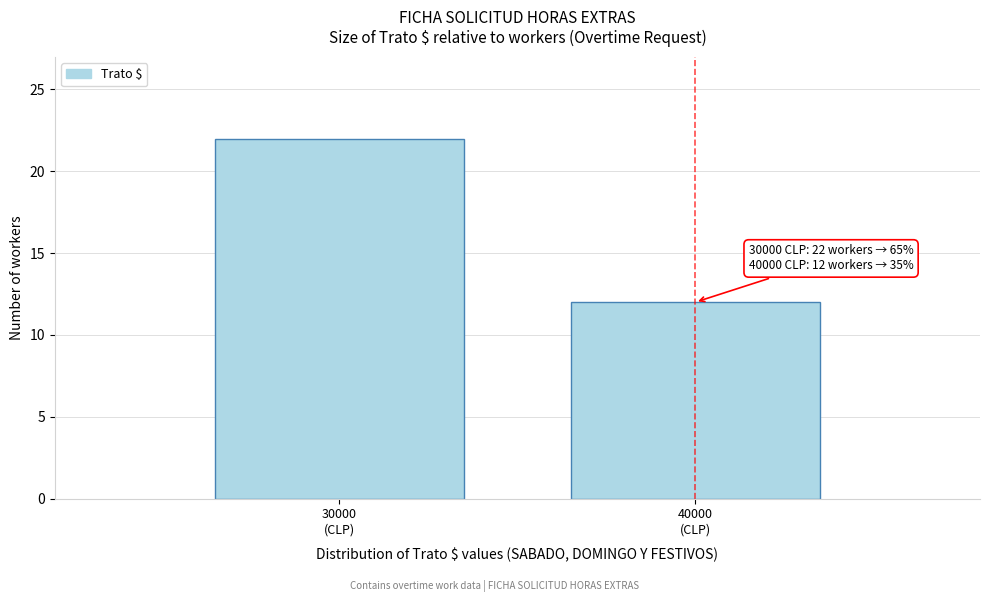

Reading right to left, list all the values displayed in this chart.

12	22